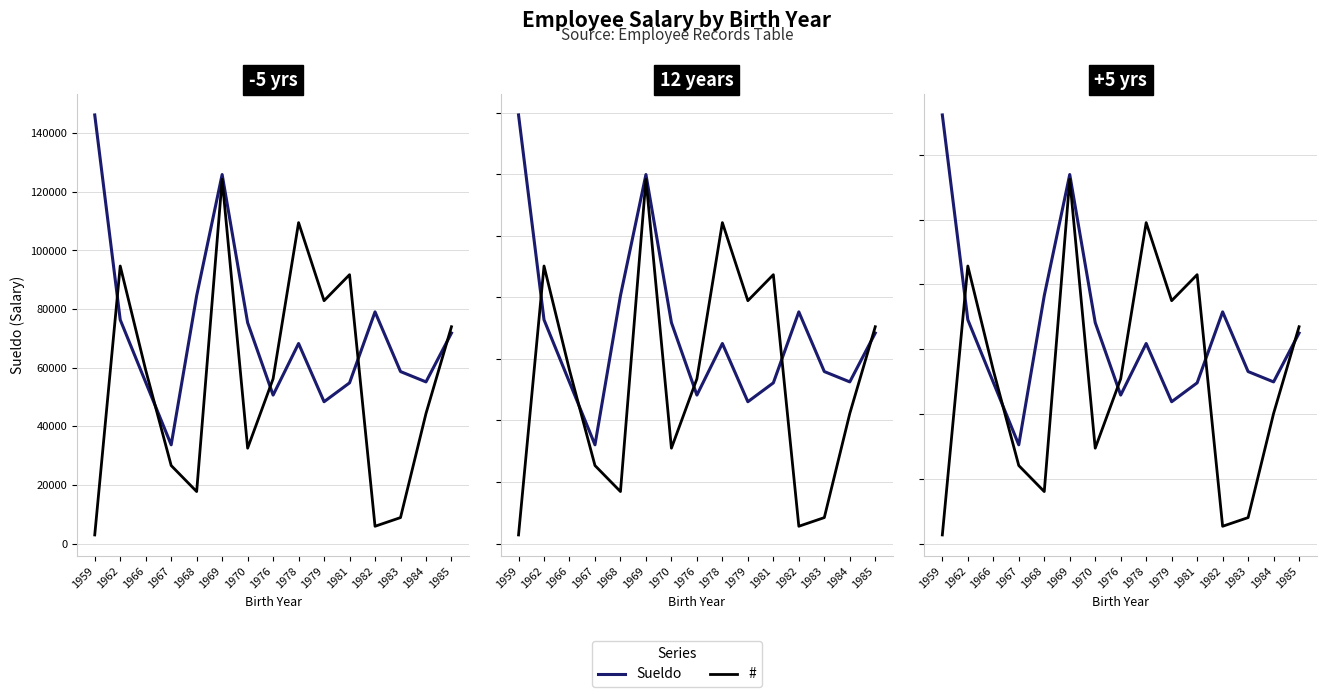

Rank the series by their maximum value, from highest to lowest.

Sueldo, #